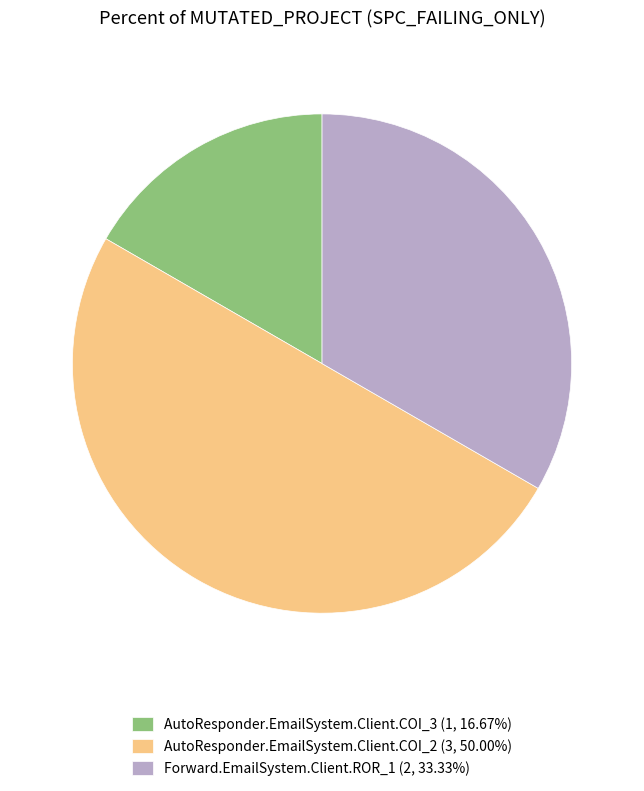

Which category has the biggest portion of the pie?

AutoResponder.EmailSystem.Client.COI_2